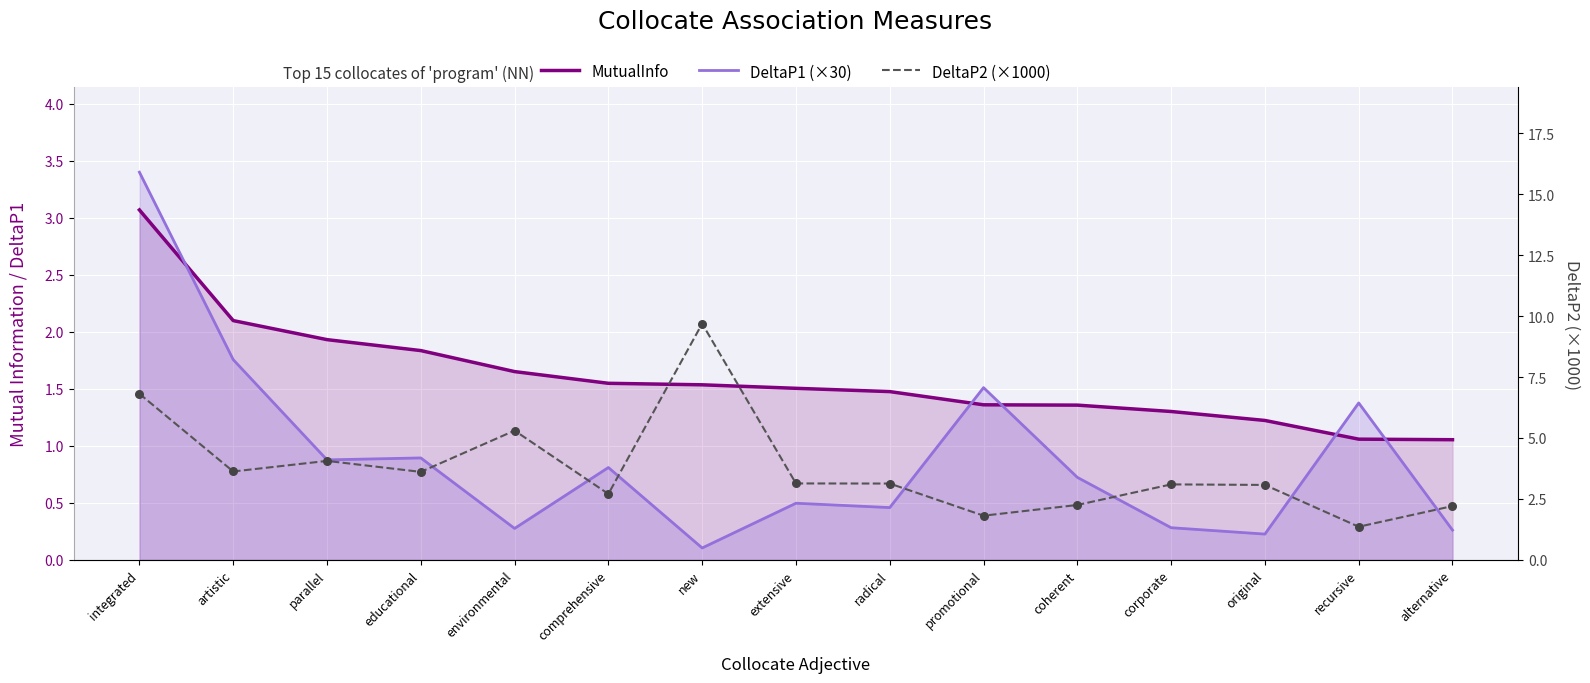

What are all the series names shown in the legend?

MutualInfo, DeltaP1 (×30), DeltaP2 (×1000)